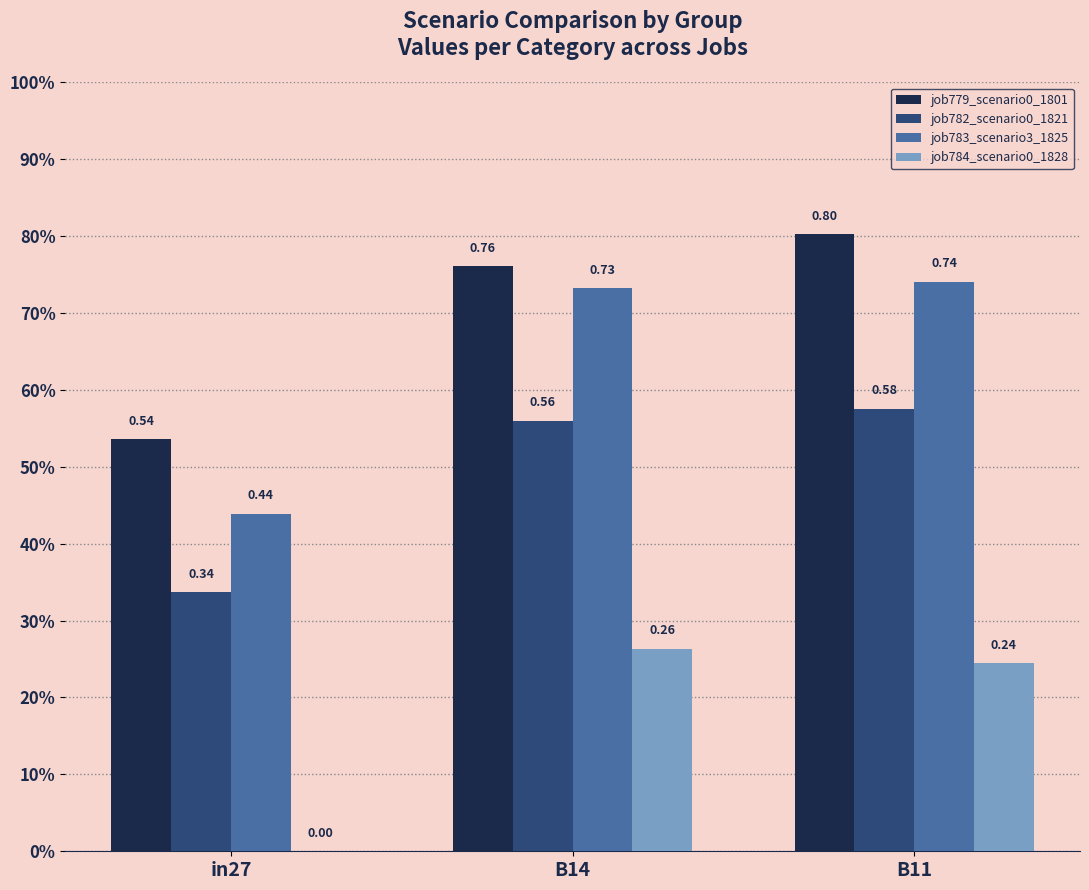

True or false: job779_scenario0_1801 has a value of 0.8 at B14.

True